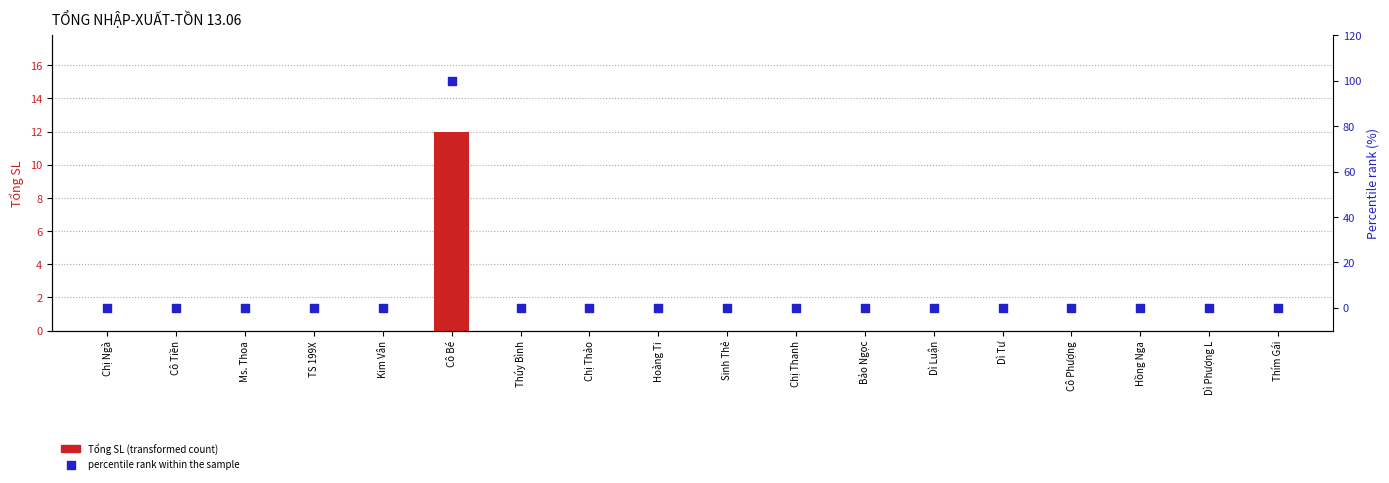

Which series contains the highest Y value?

percentile rank within the sample